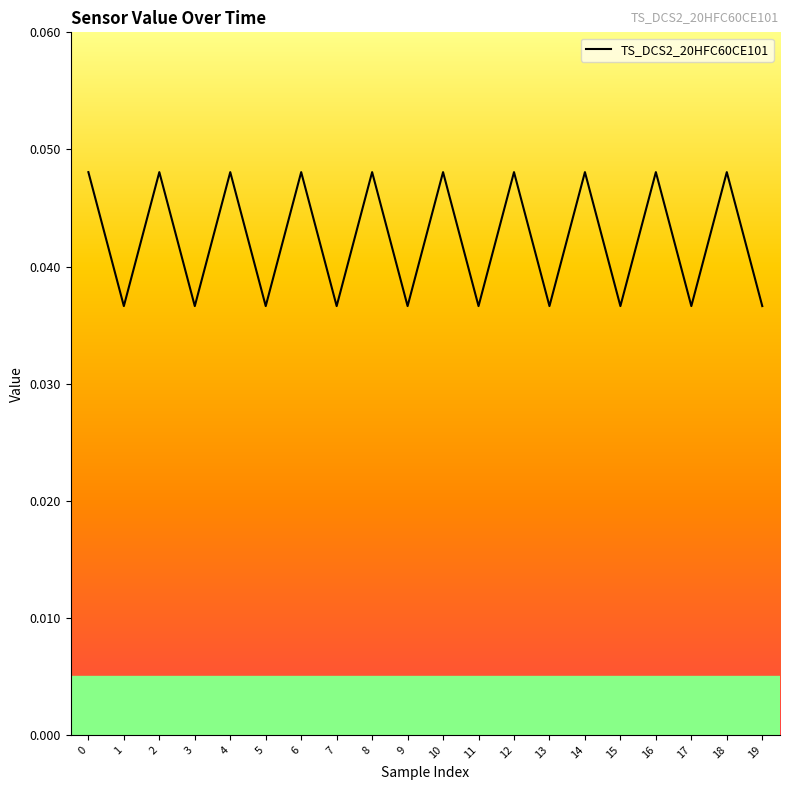

The value at 11 is 0.1. True or false?

False